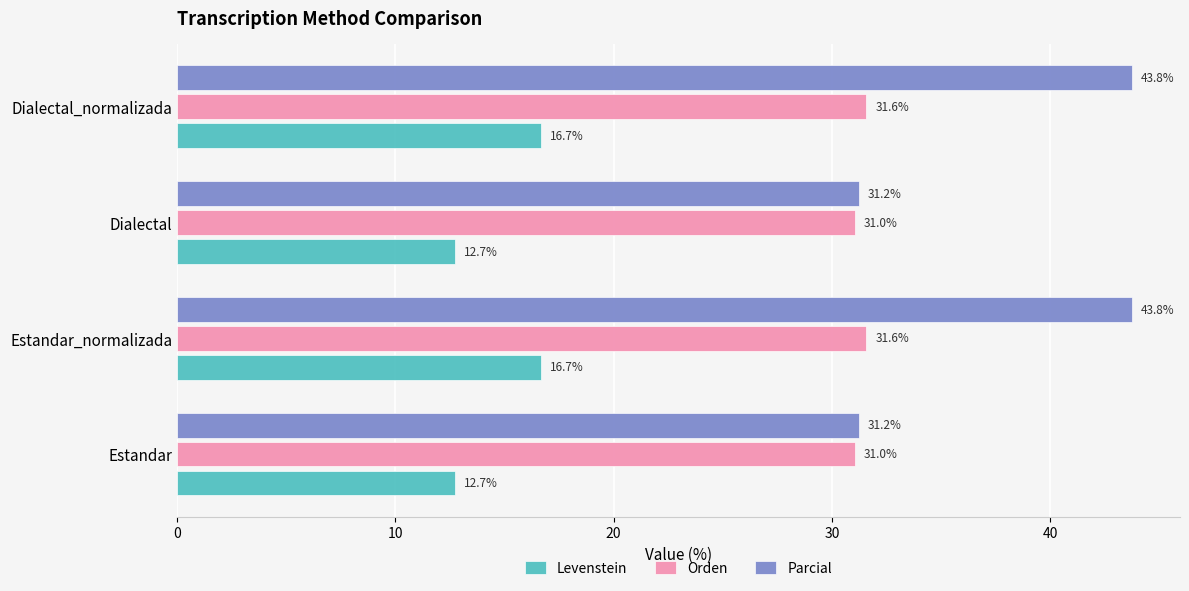

What is the lowest value of the Orden series?

31.0